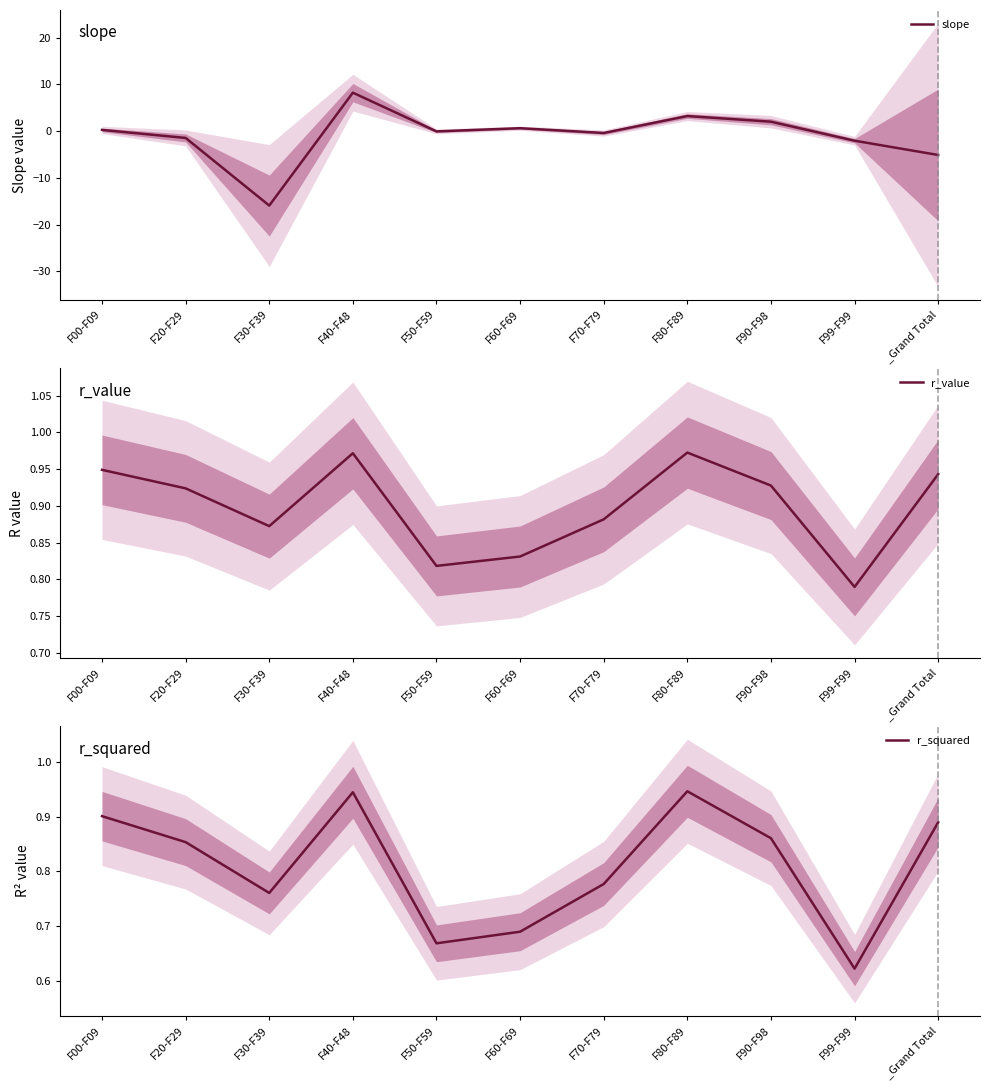

How many lines are shown in the chart?

3